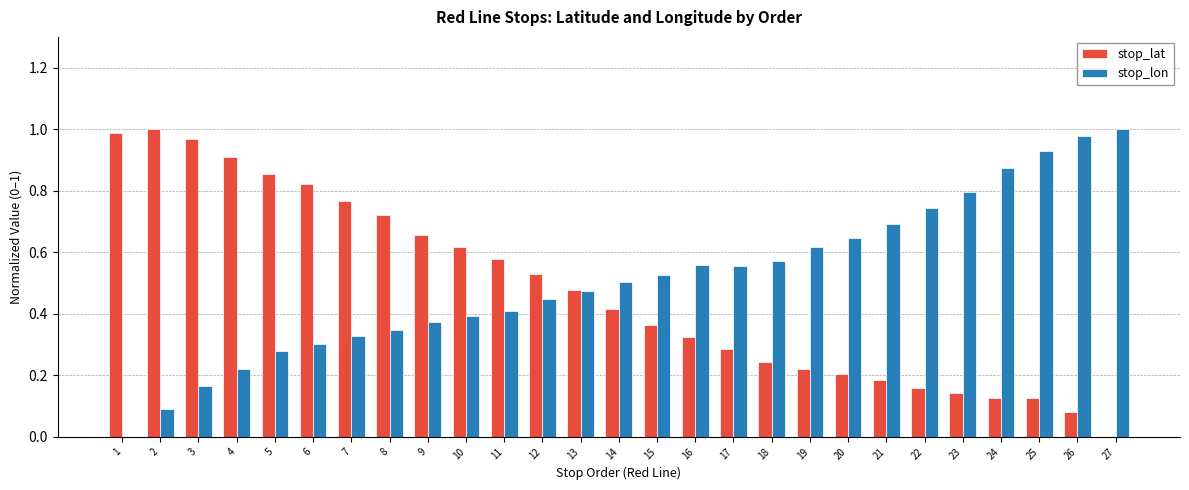

Is it true that stop_lat equals 0.2 at 19?

True